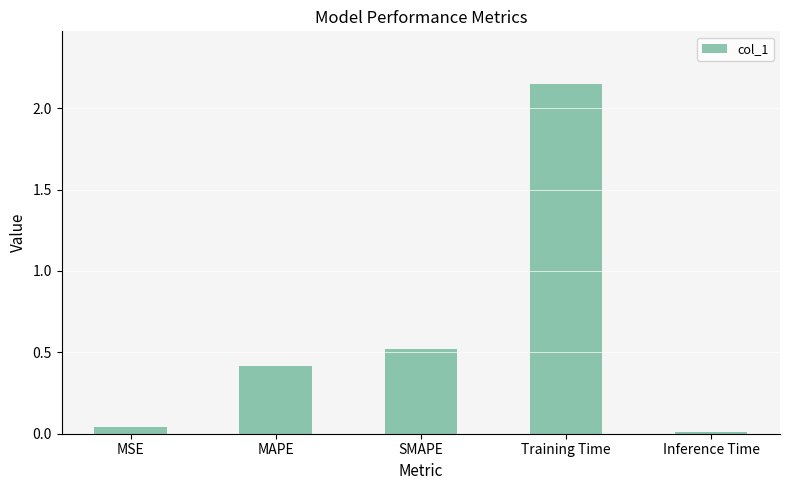

What is the label of the 4th bar from the left?

Training Time